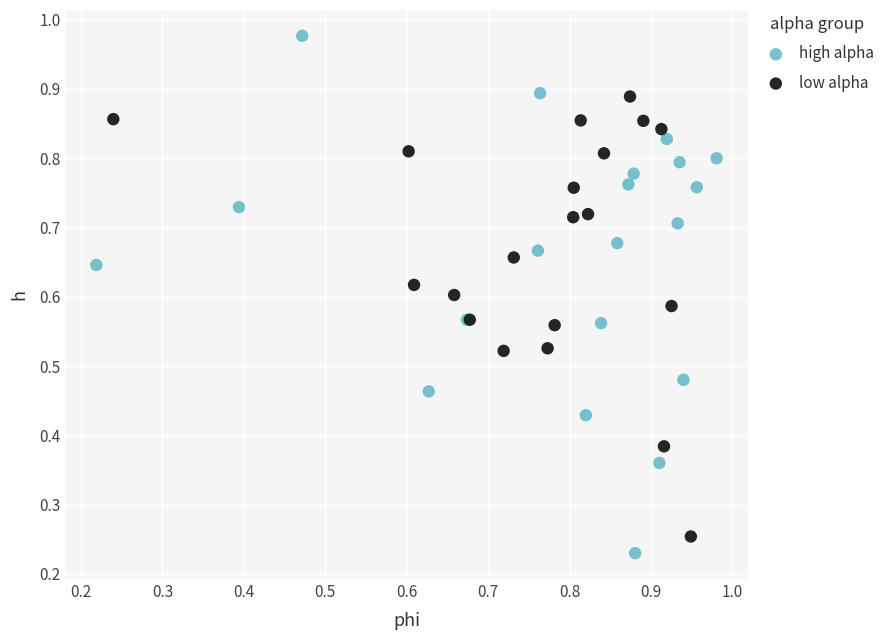

Which series contains the lowest Y value?

high alpha